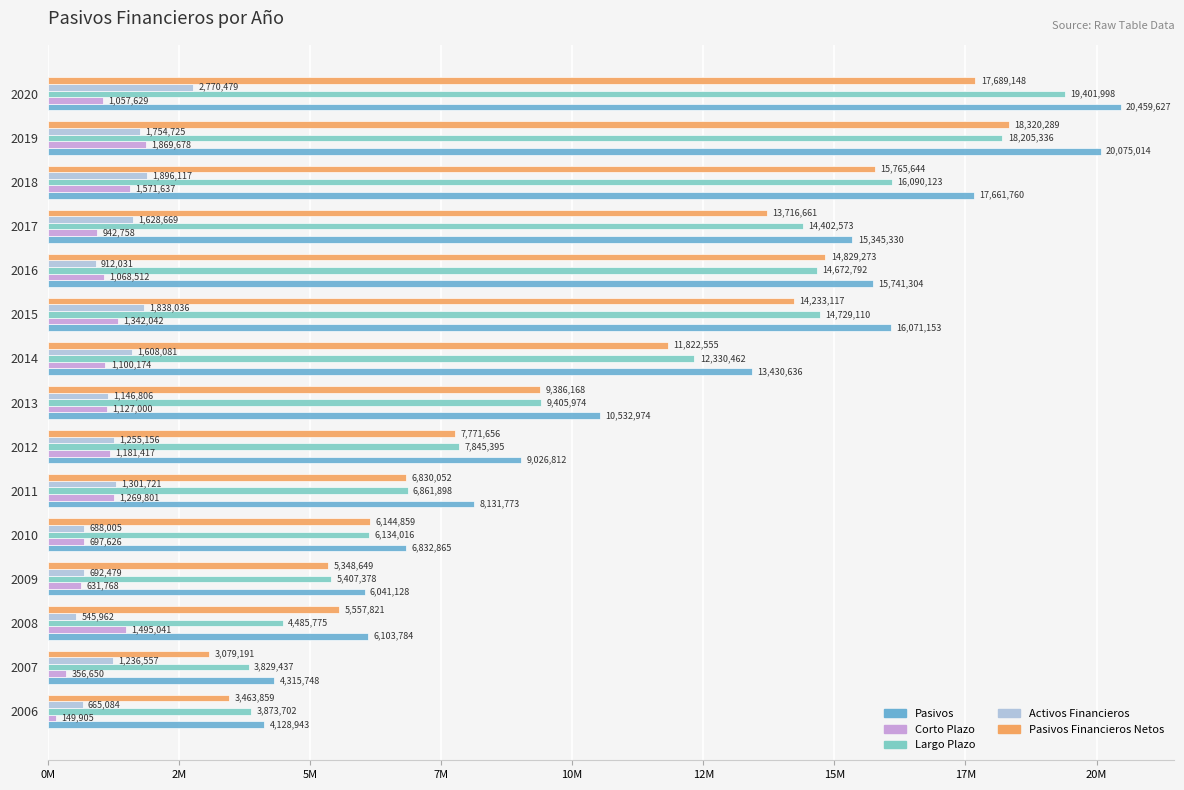

What is the lowest value of the Pasivos Financieros Netos series?

3079191